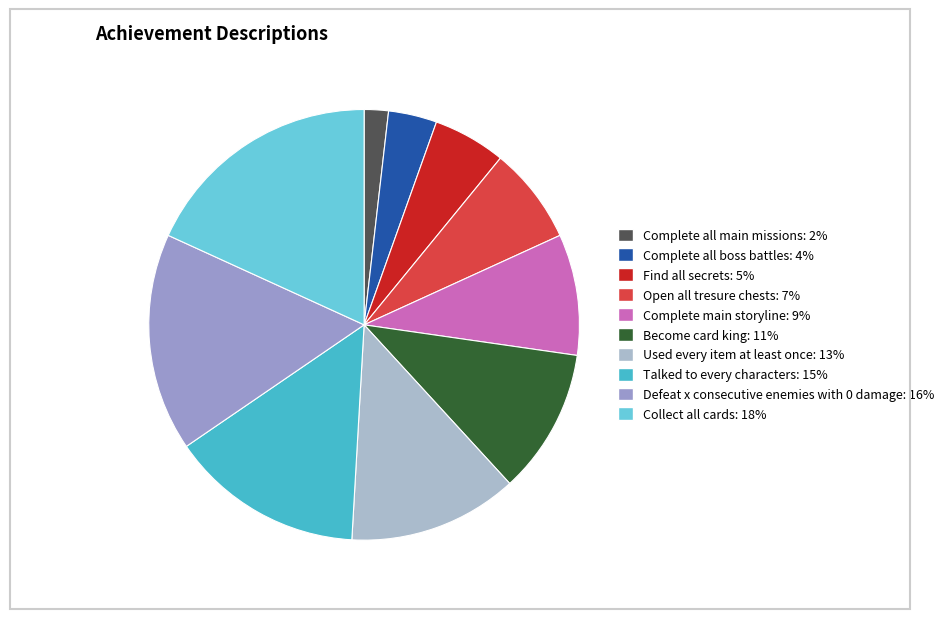

What percentage is the Defeat x consecutive enemies with 0 damage slice, to the nearest percent?

16%